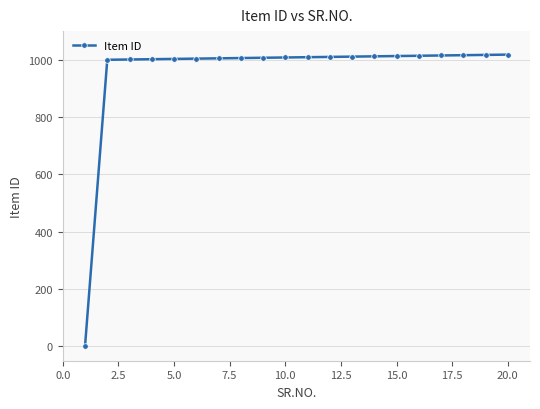

What is the average value?

959